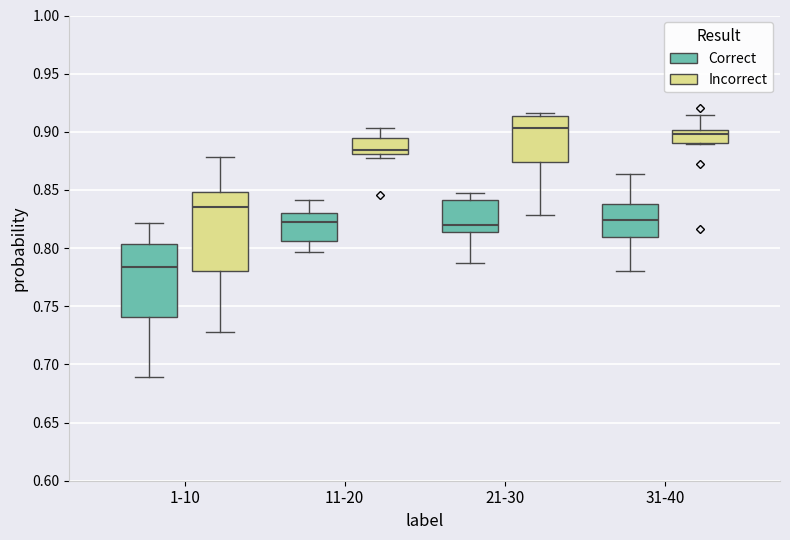

Reading left to right, read every box against the y-axis: the position of its median line, the range the box covers, and the ends of its whiskers. The values are not printed on the chart, so give them approximately, as read against the axis.

1-10 (Correct): median 0.785, box 0.740 to 0.805, whiskers 0.690 to 0.820
1-10 (Incorrect): median 0.835, box 0.780 to 0.850, whiskers 0.730 to 0.880
11-20 (Correct): median 0.825, box 0.805 to 0.830, whiskers 0.795 to 0.840
11-20 (Incorrect): median 0.885, box 0.880 to 0.895, whiskers 0.880 (just below the box's lower edge) to 0.905
21-30 (Correct): median 0.820, box 0.815 to 0.840, whiskers 0.785 to 0.850
21-30 (Incorrect): median 0.905, box 0.875 to 0.915, whiskers 0.830 to 0.915 (just above the box's upper edge)
31-40 (Correct): median 0.825, box 0.810 to 0.840, whiskers 0.780 to 0.865
31-40 (Incorrect): median 0.900 (just below the box's upper edge), box 0.890 to 0.900, whiskers 0.890 to 0.915